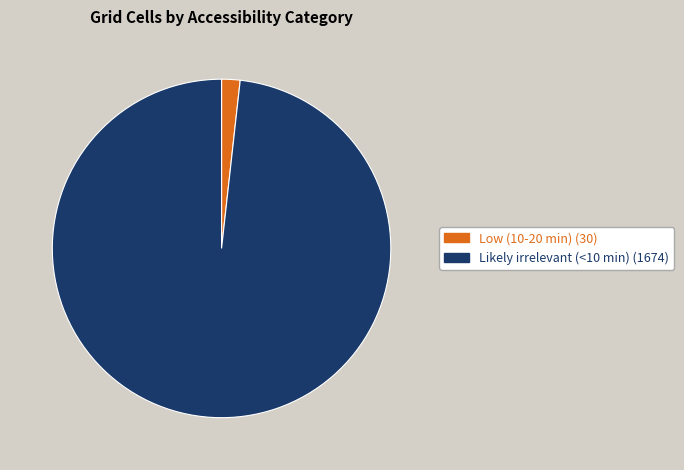

Is it true that Low (10-20 min) is 11% of the pie?

False